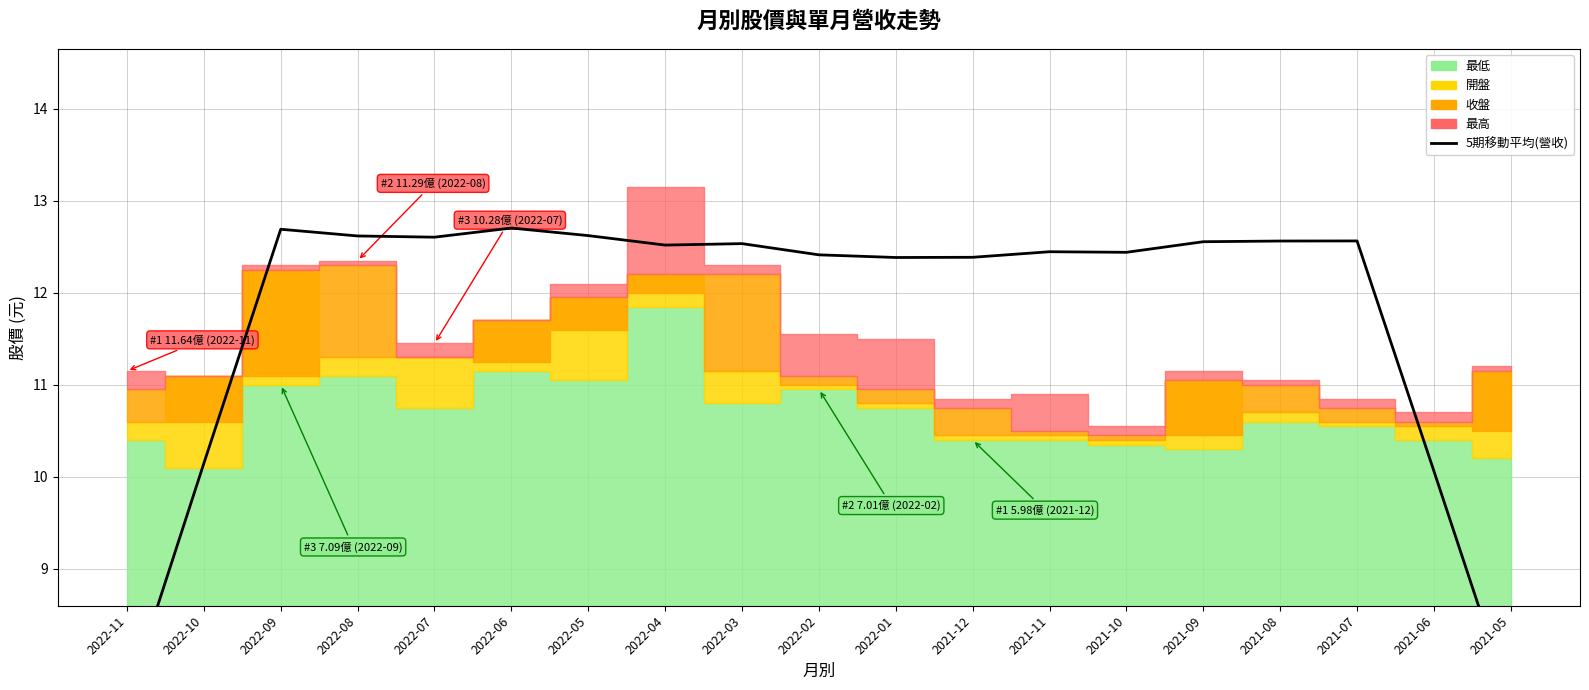

Between 2022-08 and 2021-07, which is larger?

2022-08